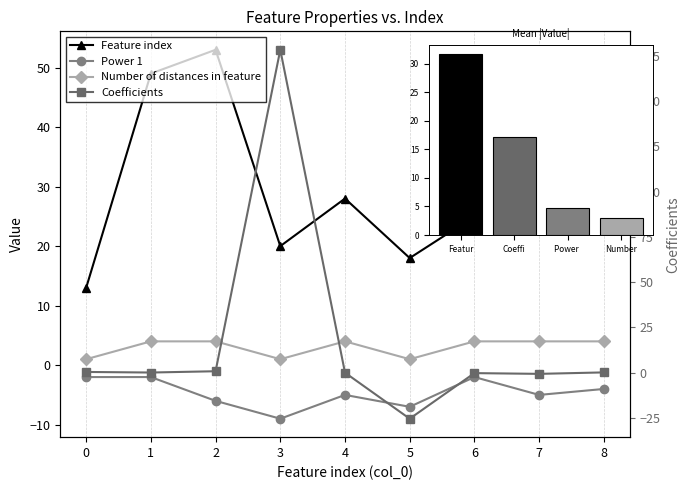

How many data points in Feature index are less than 27?

4